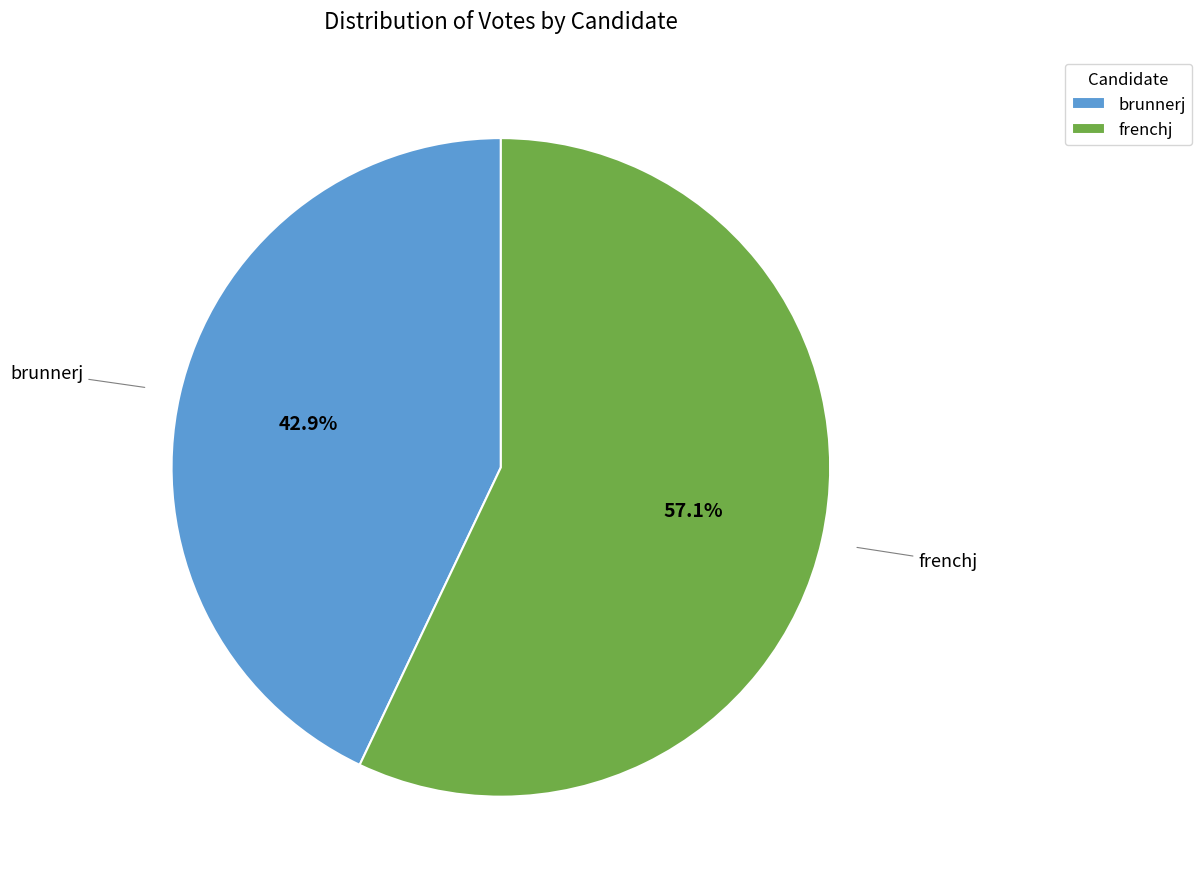

Count the number of slices in the pie.

2